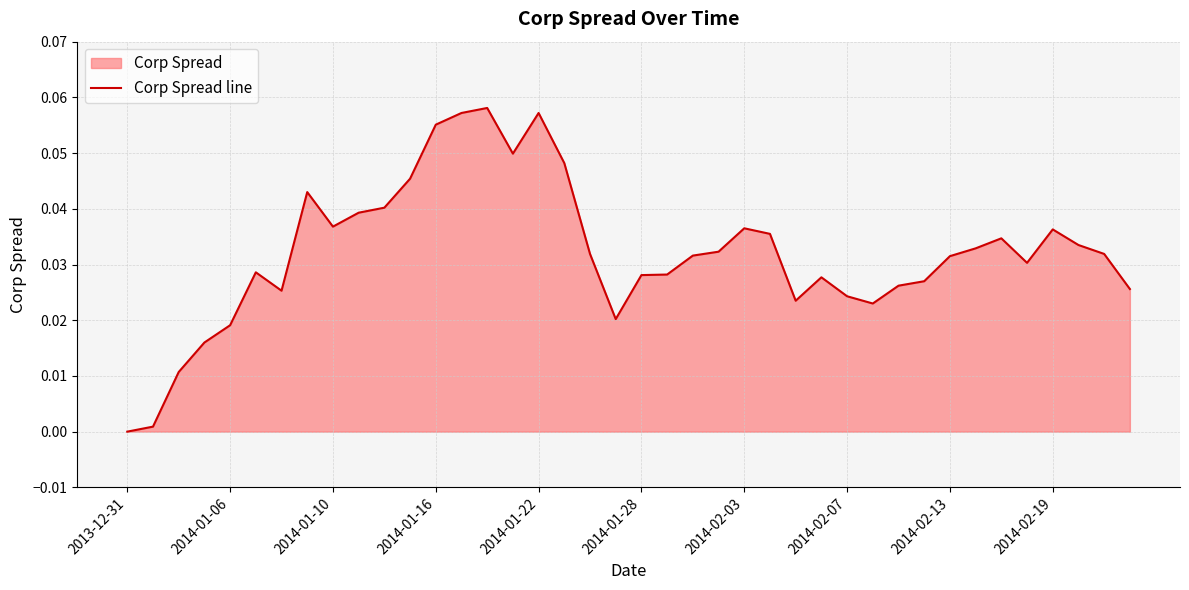

Reading right to left, transcribe all the data shown in this chart.

0.0	0.0	0.0	0.0	0.0	0.0	0.0	0.0	0.0	0.0	0.0	0.0	0.0	0.0	0.0	0.0	0.0	0.0	0.0	0.0	0.0	0.0	0.0	0.1	0.0	0.1	0.1	0.1	0.0	0.0	0.0	0.0	0.0	0.0	0.0	0.0	0.0	0.0	0.0	0.0